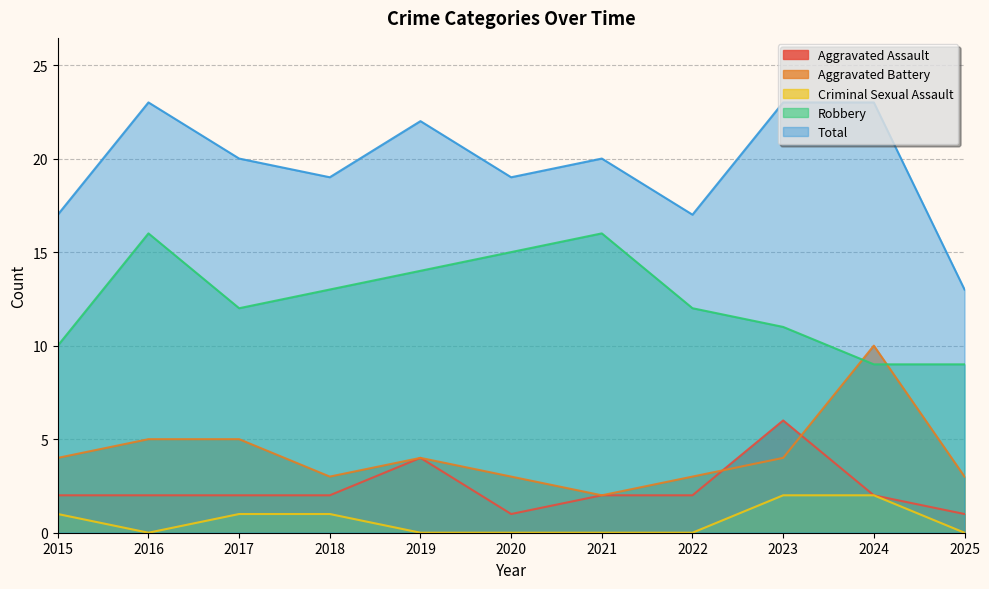

What is the difference between the maximum and minimum values in the Aggravated Battery series?

8